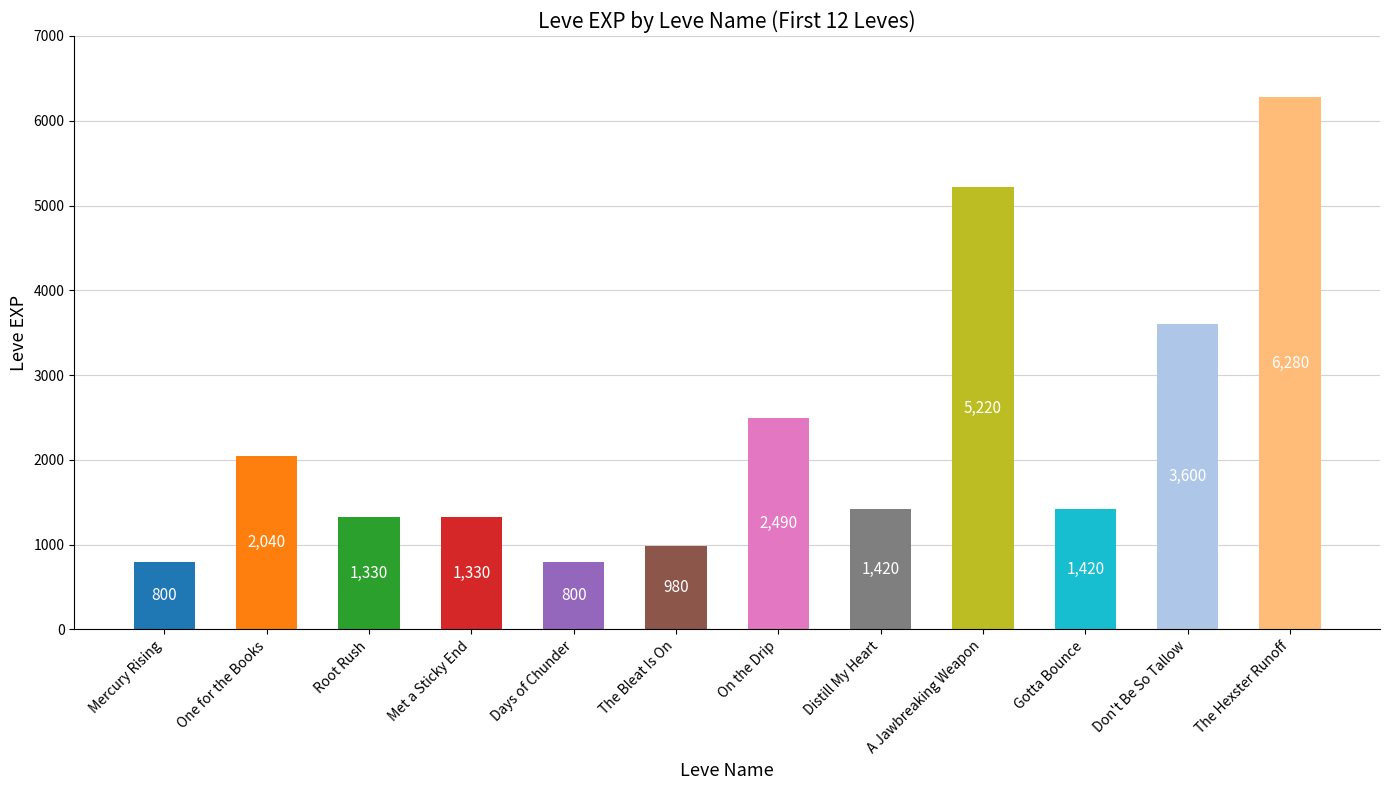

Is the value of leve_gil at 11 greater than the value of leve_amount at 5?

Yes